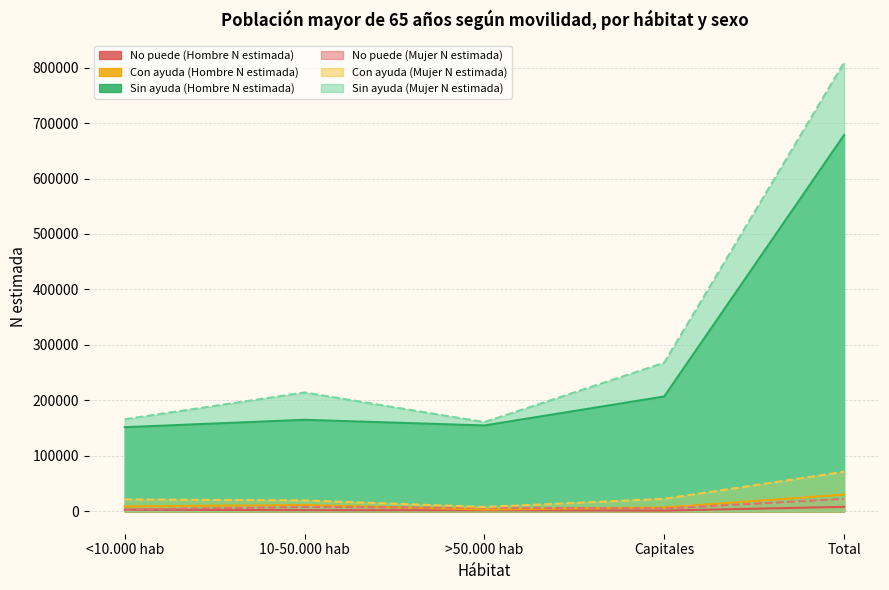

What are all the series names shown in the legend?

No puede (Hombre N estimada), Con ayuda (Hombre N estimada), Sin ayuda (Hombre N estimada), No puede (Mujer N estimada), Con ayuda (Mujer N estimada), Sin ayuda (Mujer N estimada)